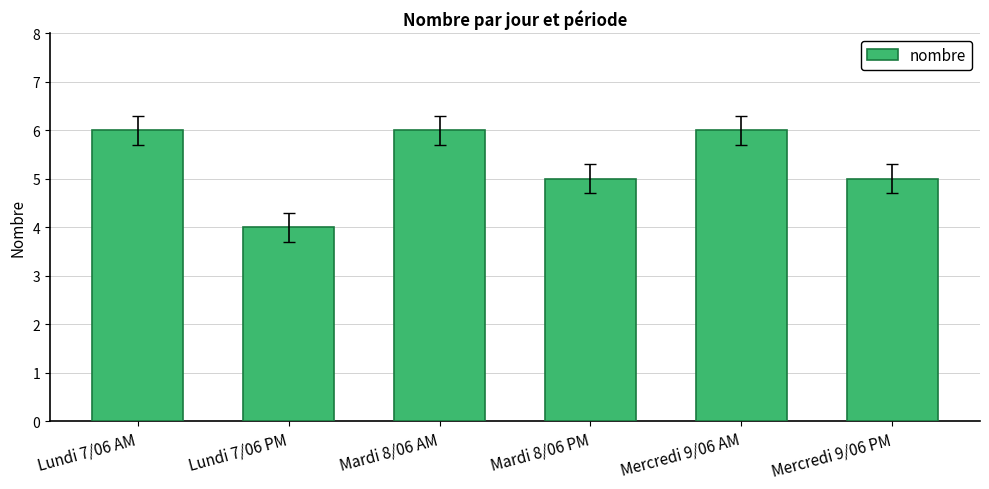

What is the label of the 3rd bar from the left?

Mardi 8/06 AM